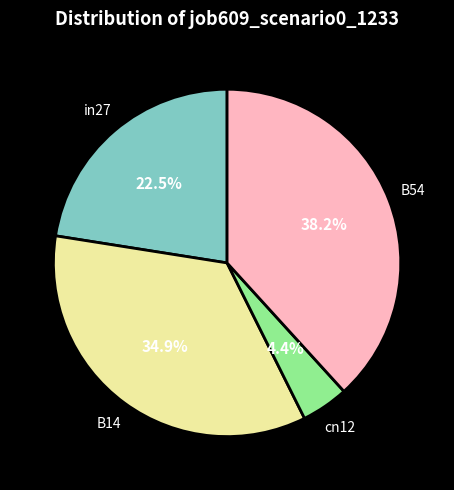

Does any single category account for the majority?

No